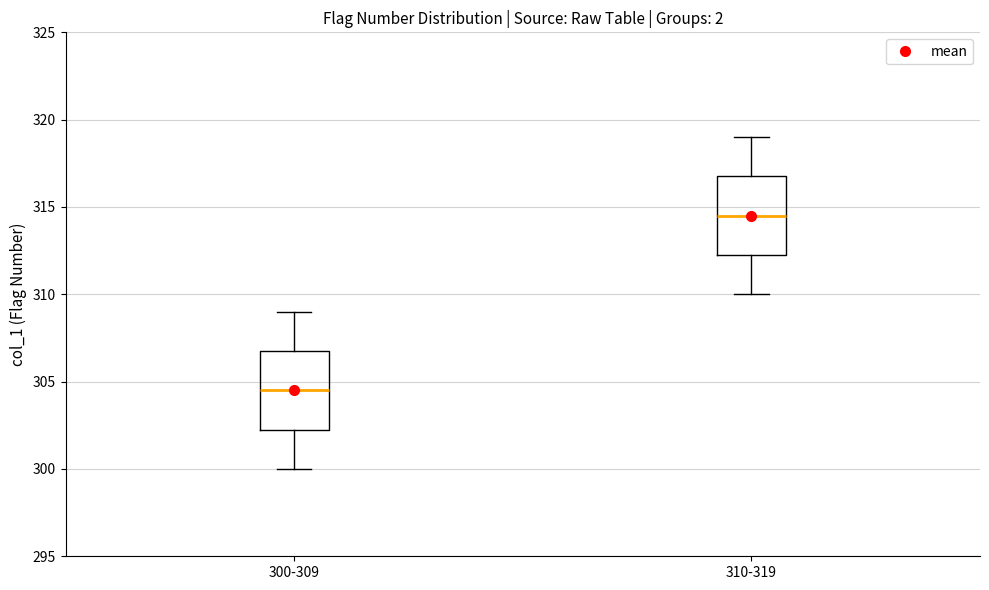

Reading left to right, transcribe this box plot: for each box, give where its median line is, the range the box spans, and where its two whiskers end, as read against the y-axis. The values are not printed on the chart, so give them approximately, as read against the axis.

300-309: median 304.5, box 302.5 to 307.0, whiskers 300.0 to 309.0
310-319: median 314.5, box 312.5 to 317.0, whiskers 310.0 to 319.0